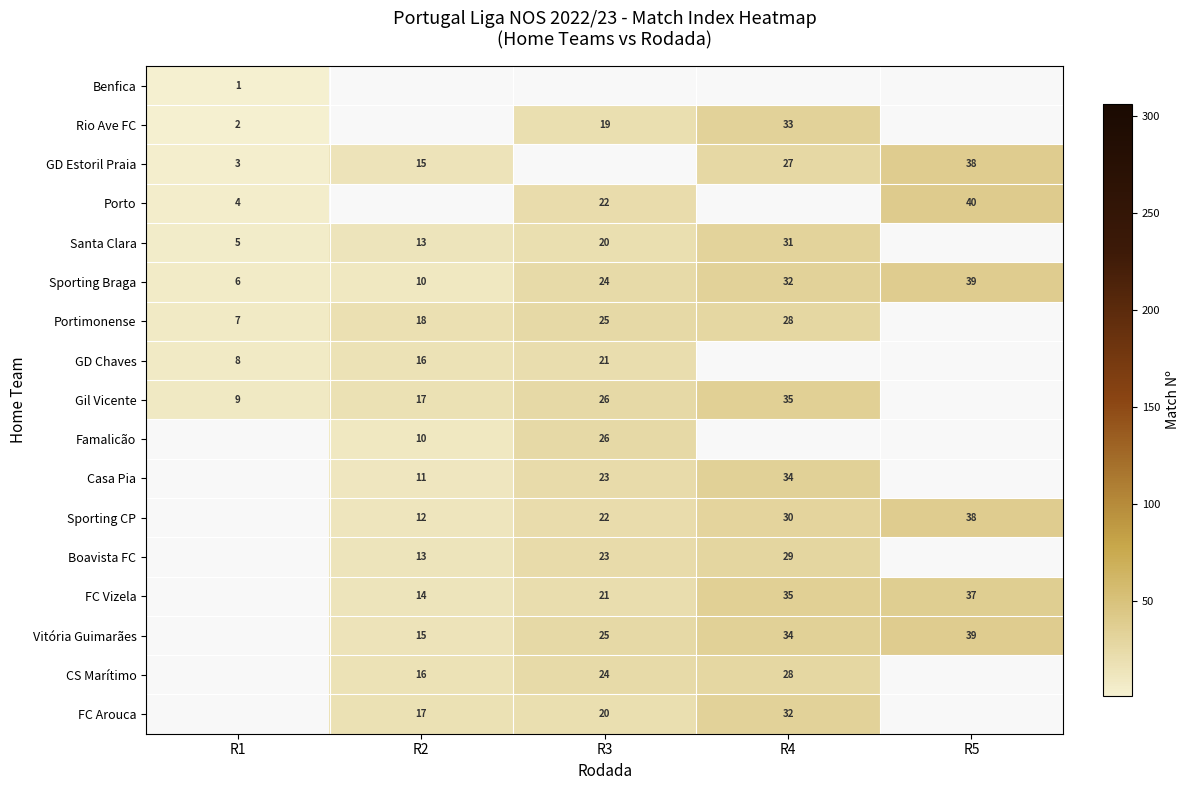

What is the difference between the FC Arouca values at R2 and R4?

15